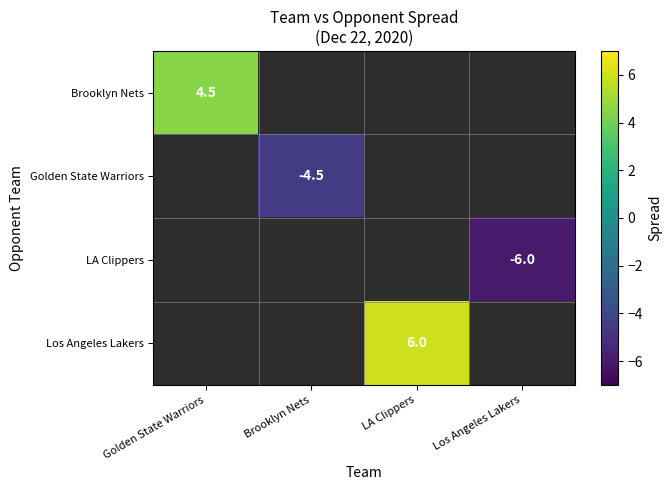

Count the number of categories in the chart.

4